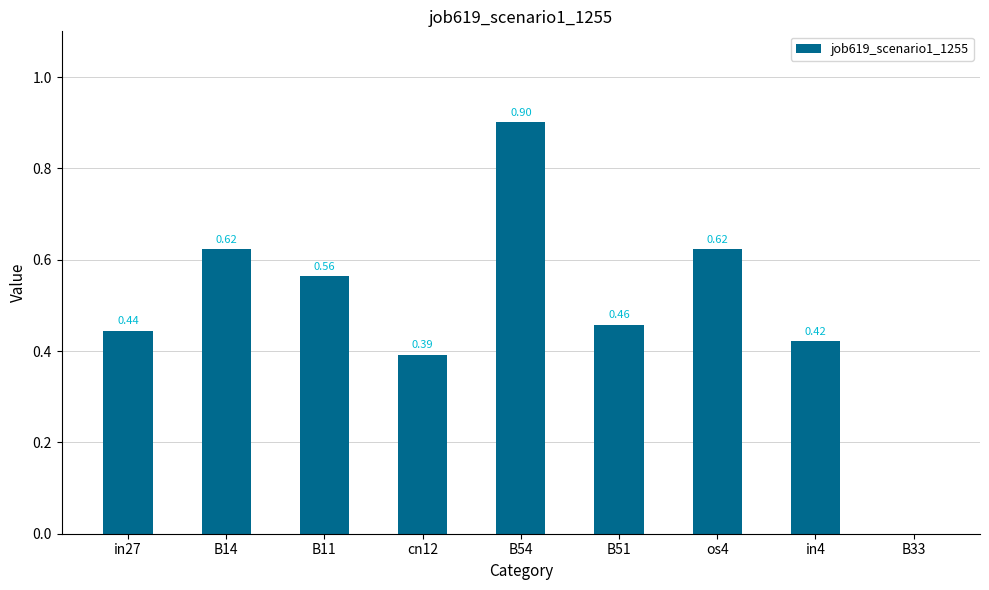

What is the change in value from cn12 to B33?

-0.4